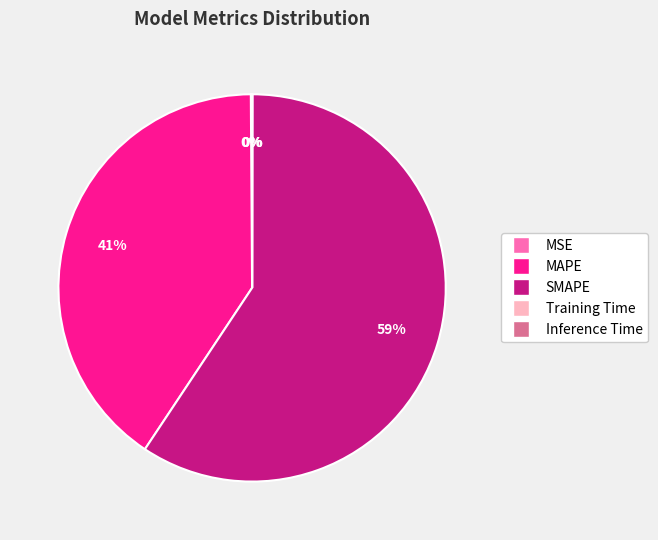

Is it true that SMAPE is 74% of the pie?

False